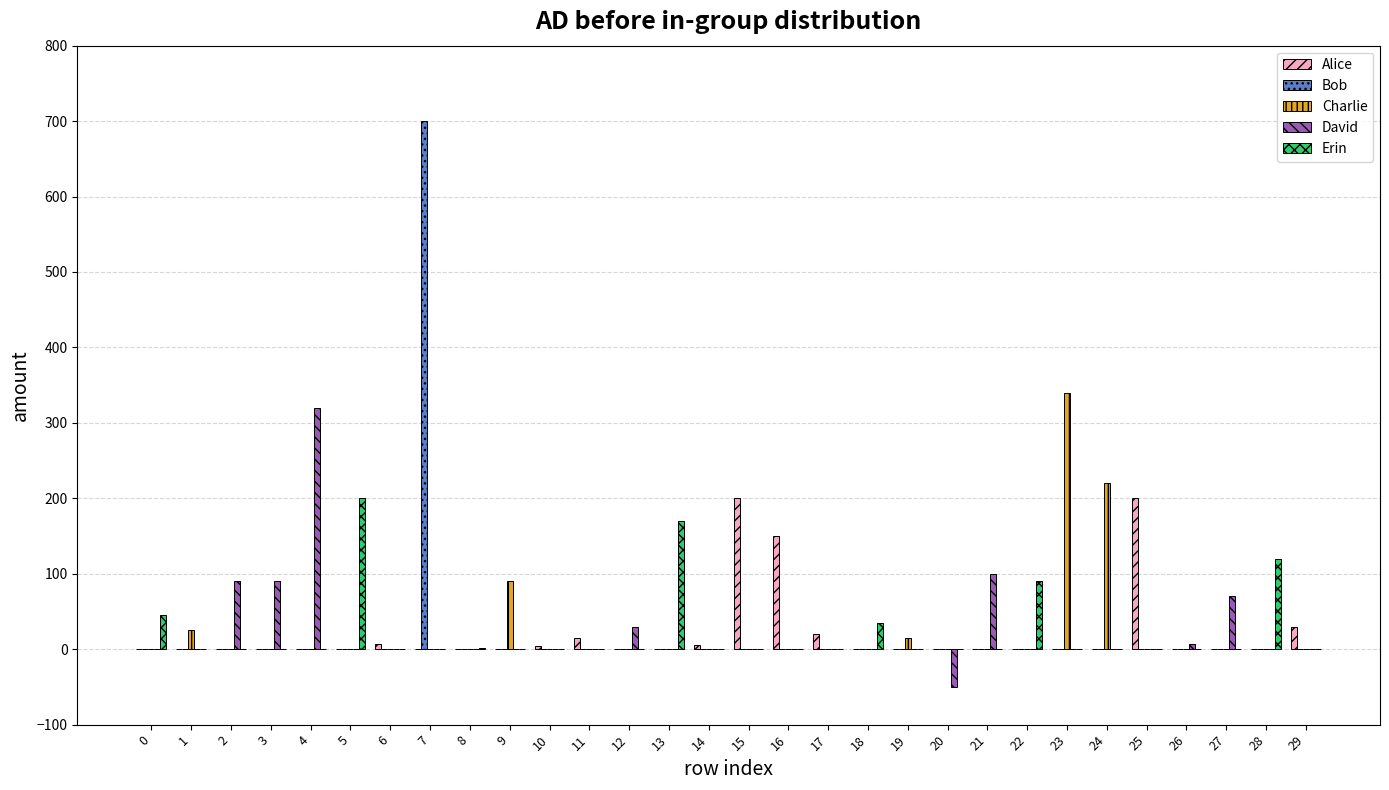

Is it true that Charlie equals 136 at 24?

False